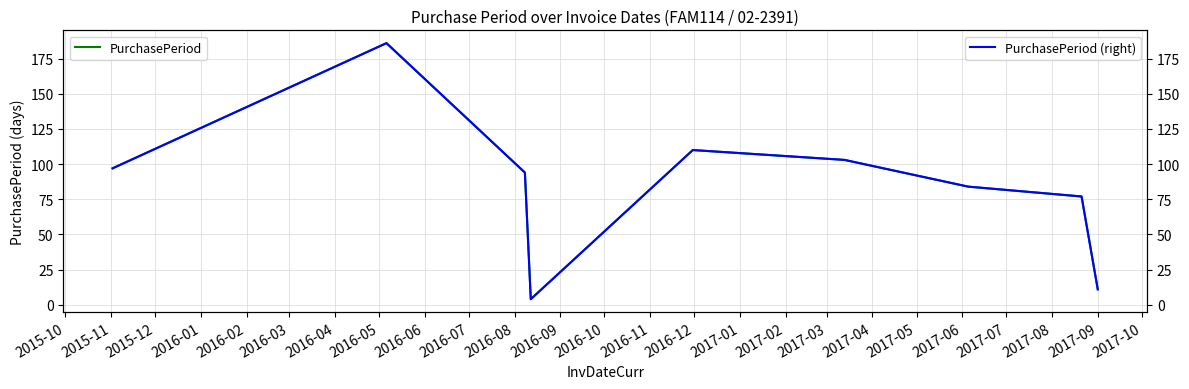

What is the difference between the second highest and second lowest values in the PurchasePeriod (right) series?

99